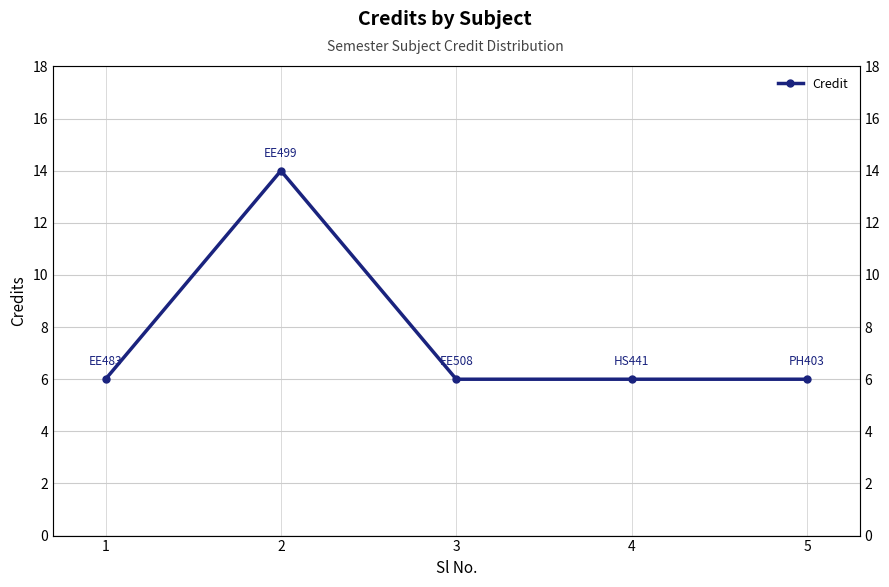

How many data points are above 6?

1